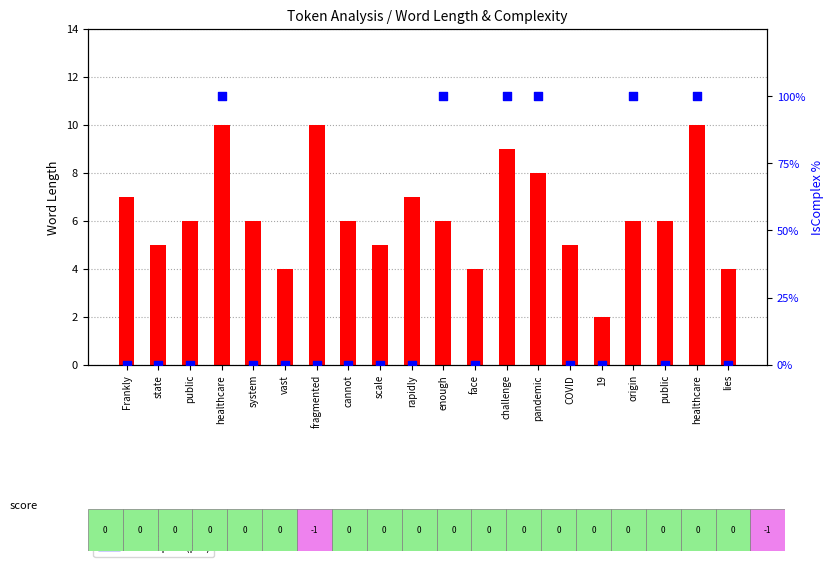

Which series contains the highest Y value?

IsComplex (pct)